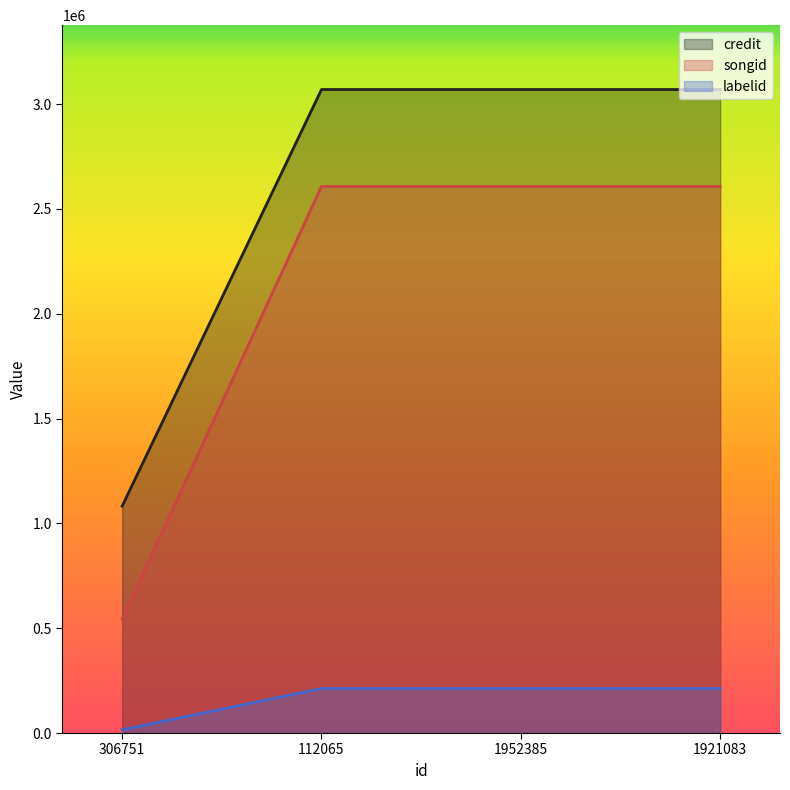

Between 112065 and 1952385, which series saw the biggest shift?

credit